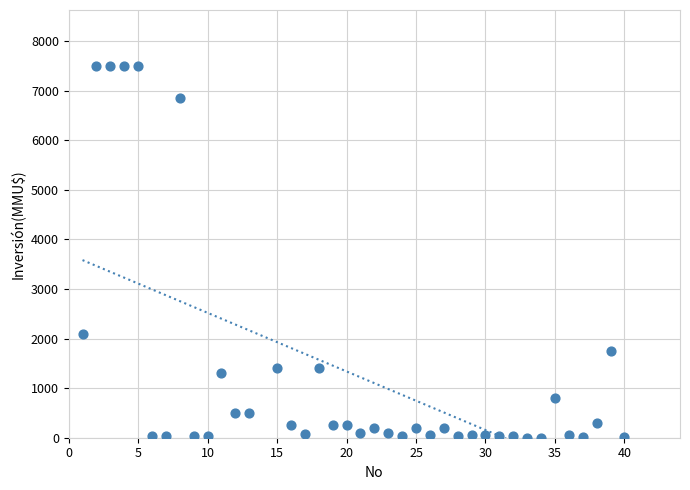

What Y value in the scatter plot is closest to 3750?

2100